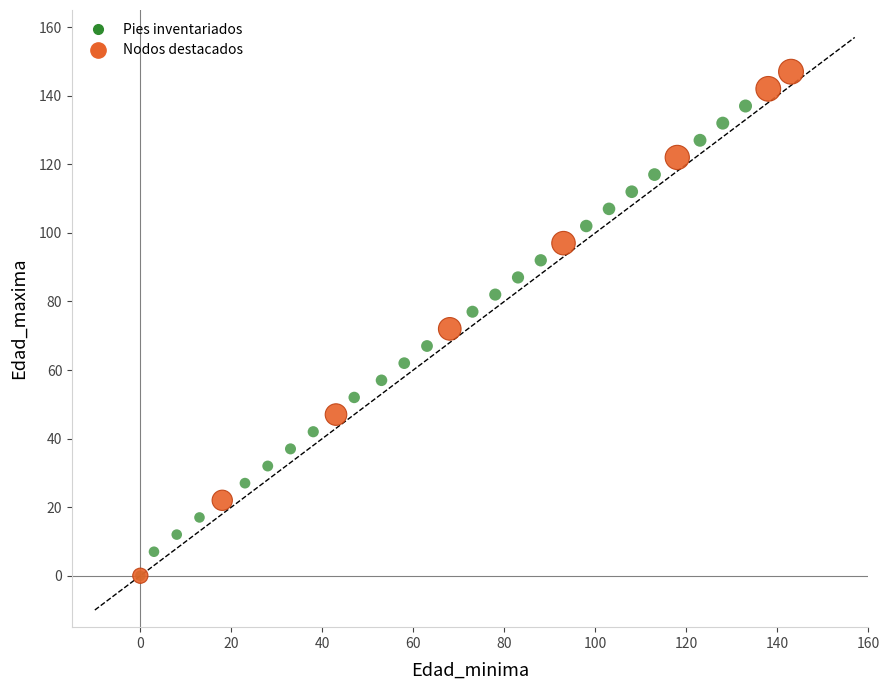

Which series reaches the maximum Y coordinate?

Nodos destacados